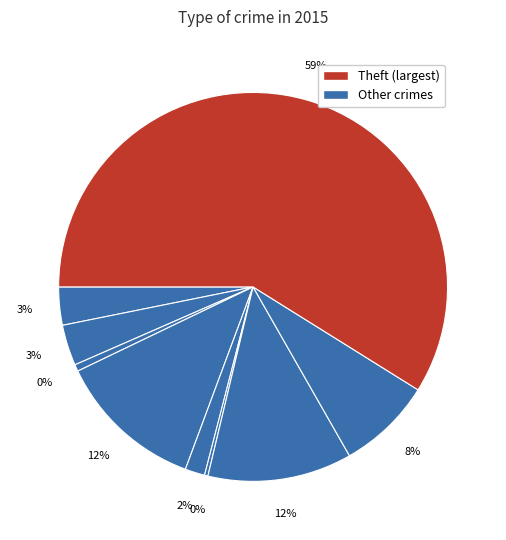

The Motor Vehicle Theft slice represents 24% of the pie. True or false?

False